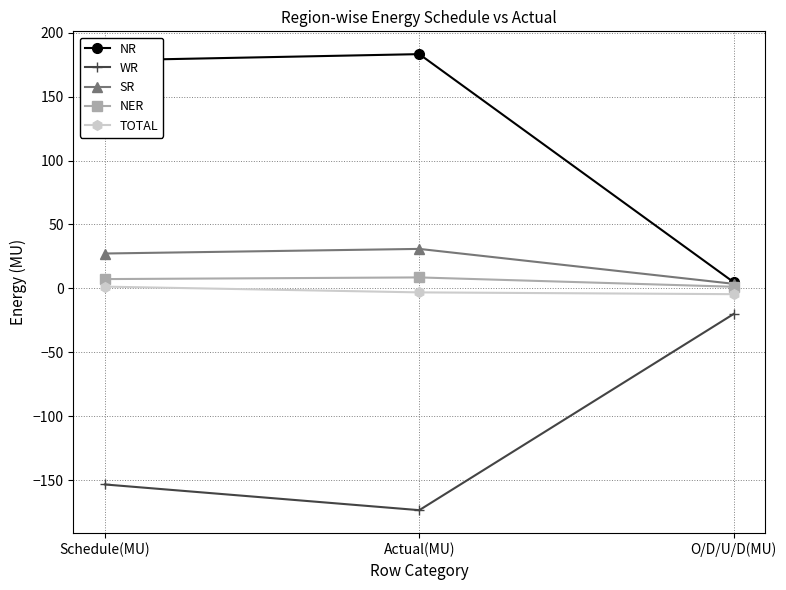

True or false: SR has a value of 45.7 at Actual(MU).

False